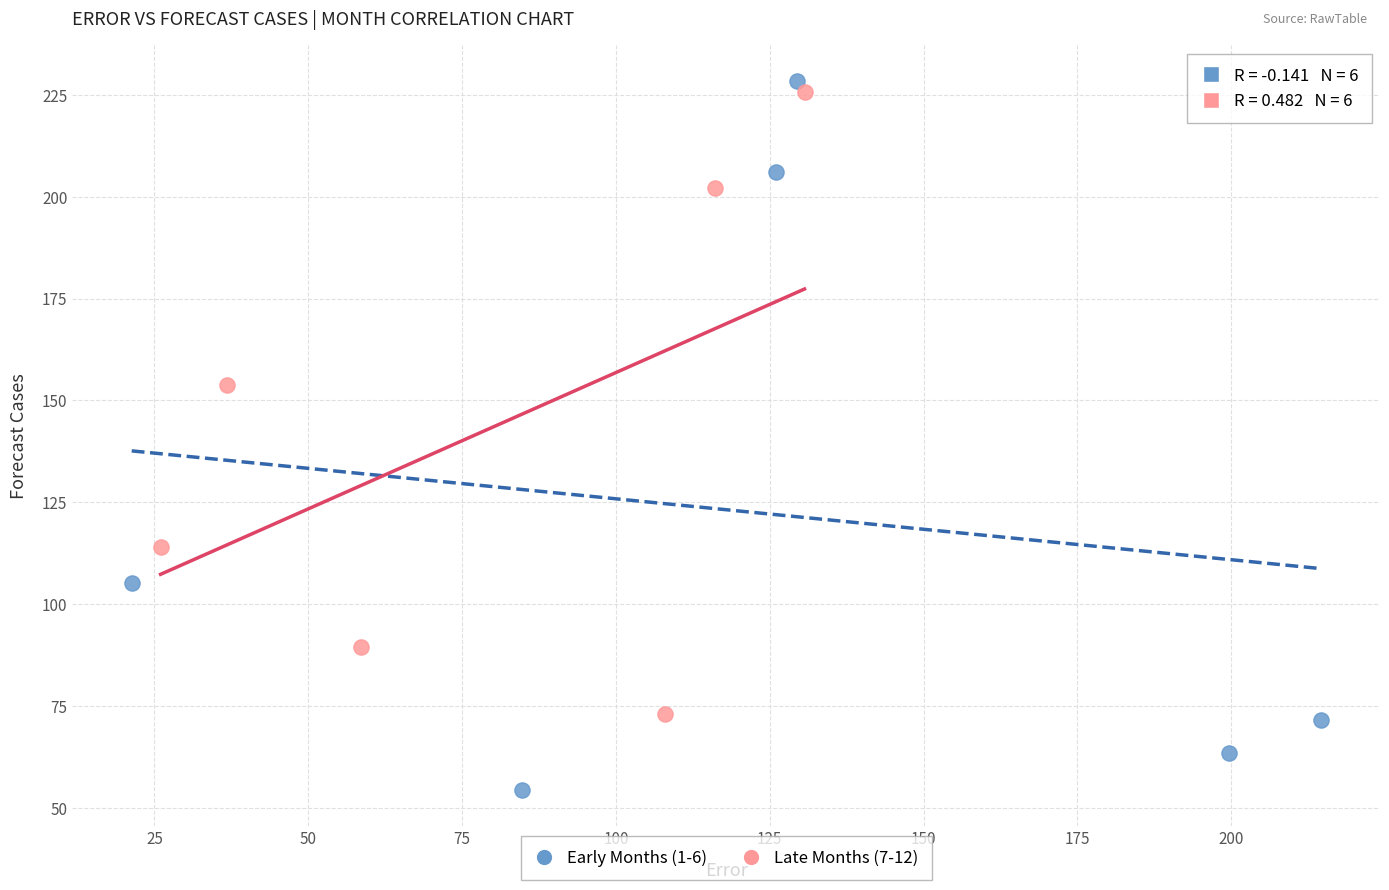

What are all the series names shown in the legend?

Early Months (1-6), Late Months (7-12)